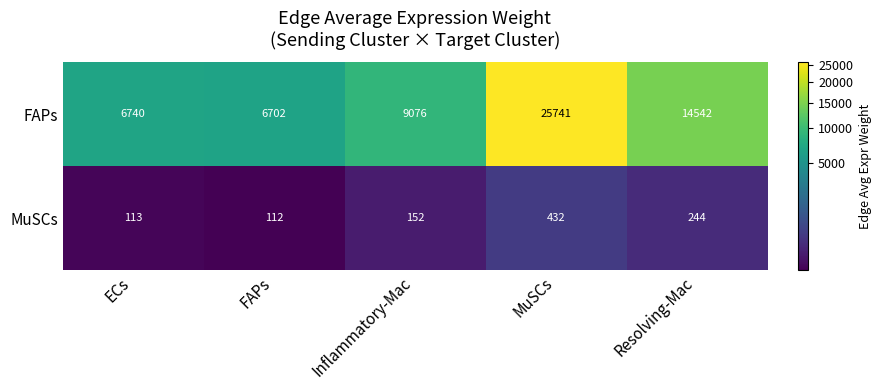

What is the difference between the MuSCs values at Resolving-Mac and Inflammatory-Mac?

92